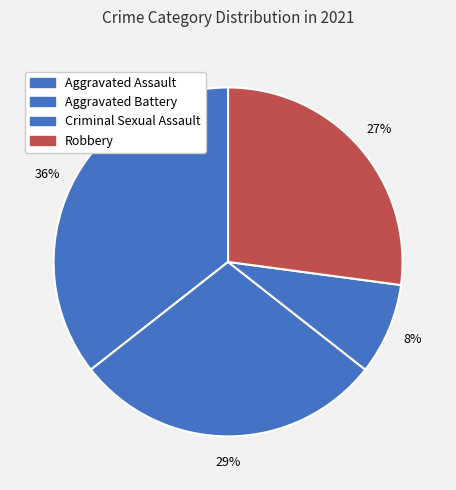

Which slice is the smallest?

Criminal Sexual Assault